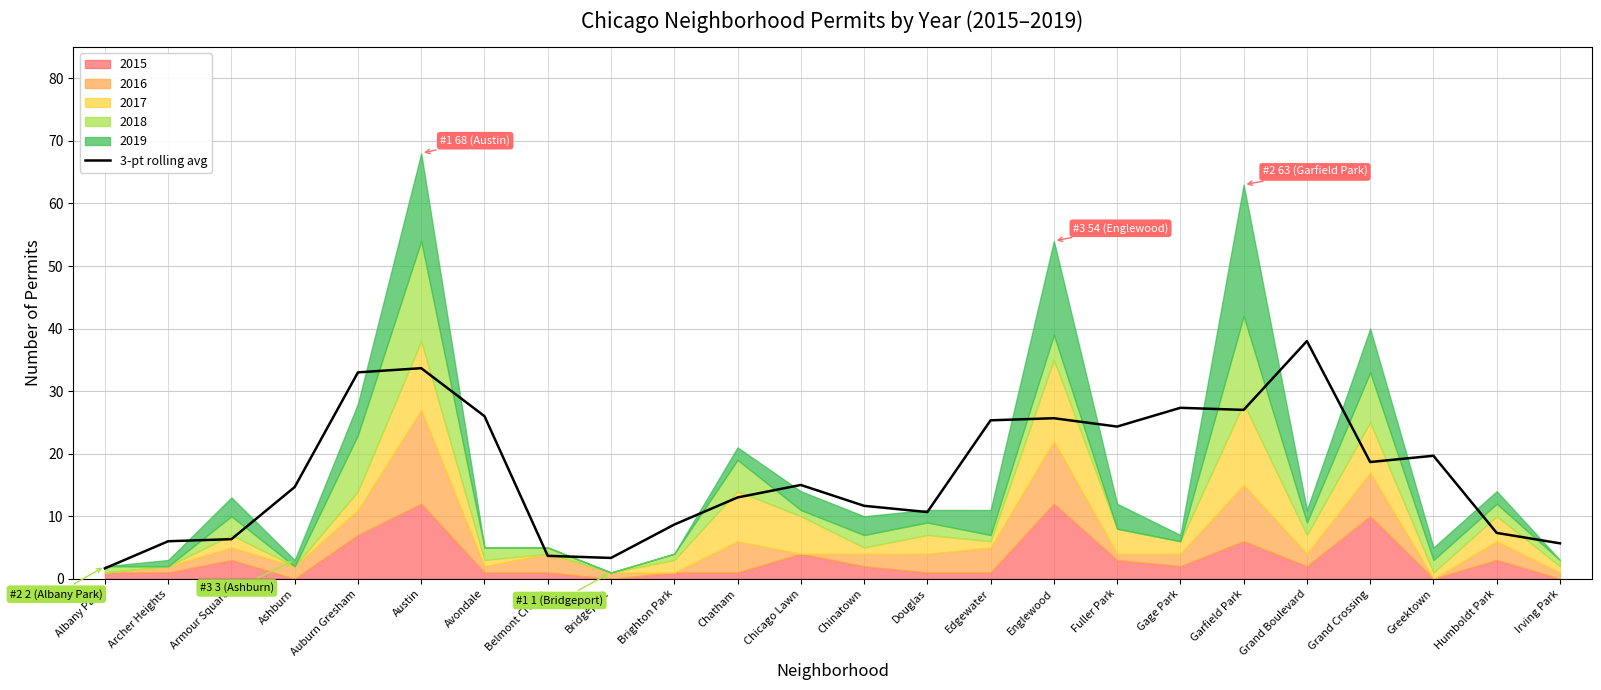

Reading left to right, what are all the values shown in this chart?

Albany Park=1.7	Archer Heights=6.0	Armour Square=6.3	Ashburn=14.7	Auburn Gresham=33.0	Austin=33.7	Avondale=26.0	Belmont Cragin=3.7	Bridgeport=3.3	Brighton Park=8.7	Chatham=13.0	Chicago Lawn=15.0	Chinatown=11.7	Douglas=10.7	Edgewater=25.3	Englewood=25.7	Fuller Park=24.3	Gage Park=27.3	Garfield Park=27.0	Grand Boulevard=38.0	Grand Crossing=18.7	Greektown=19.7	Humboldt Park=7.3	Irving Park=5.7